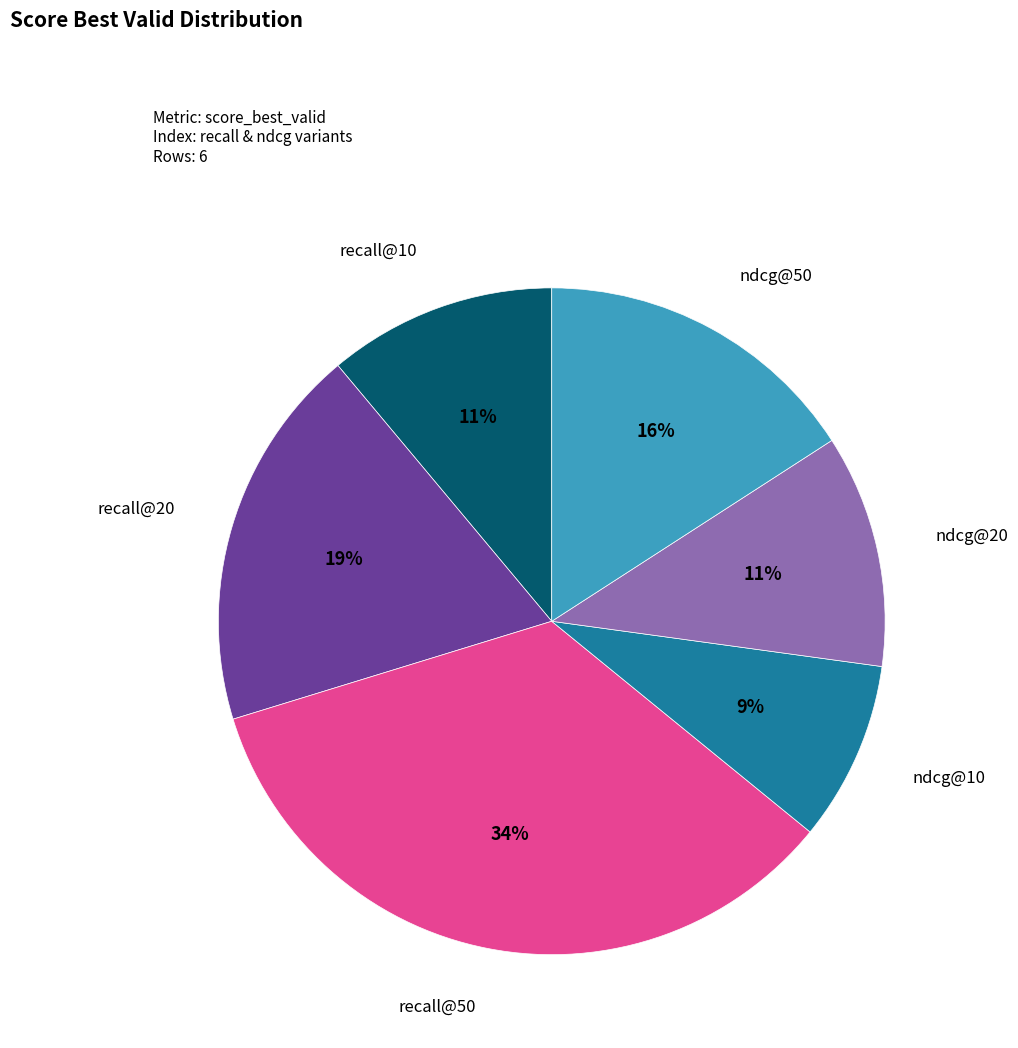

Is there any slice that represents more than half of the pie?

No